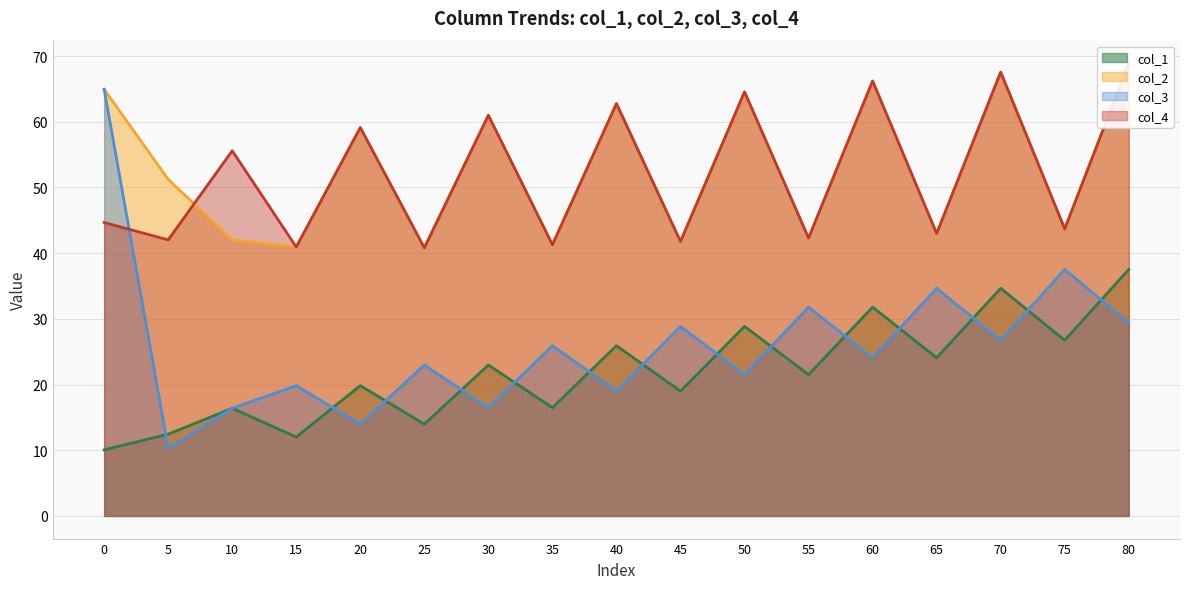

In col_4, how many points are higher than both neighbors (excluding endpoints)?

7